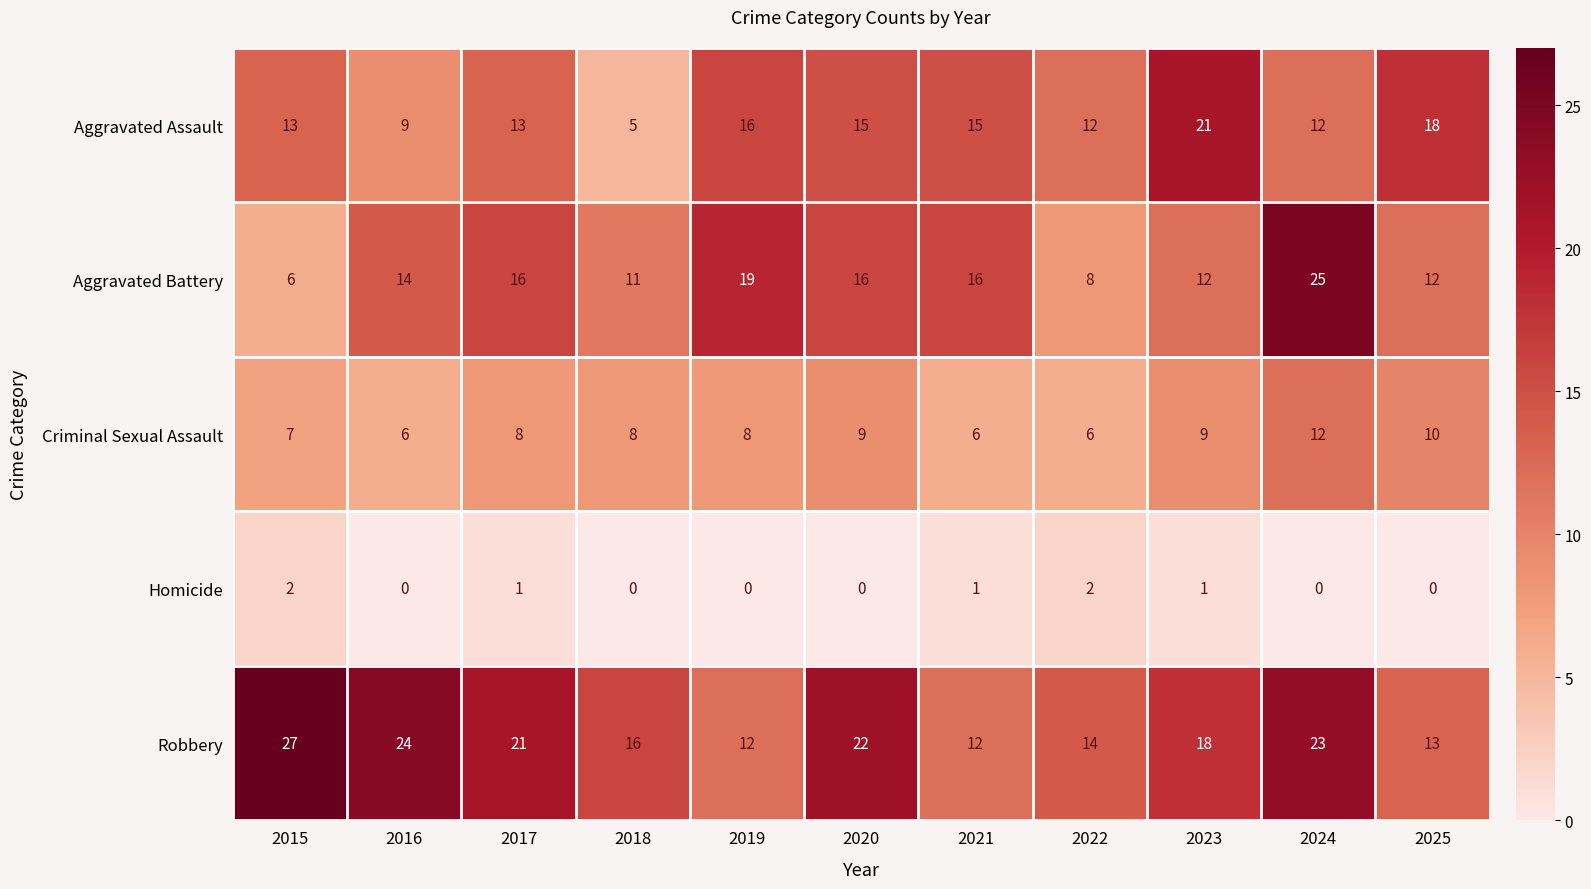

Which series has the widest spread of values?

Aggravated Battery